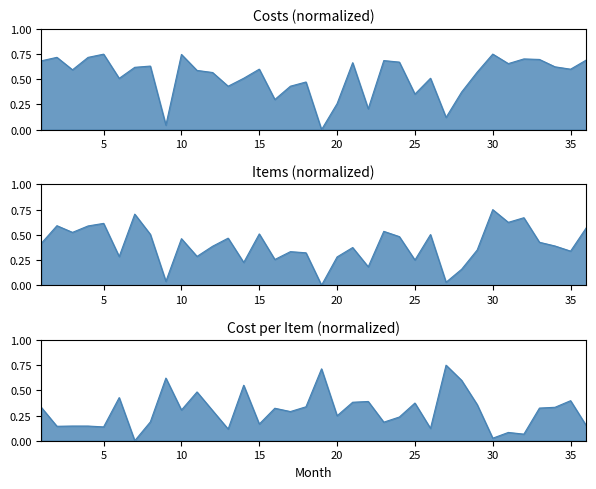

Is it true that the value at 8 is 1.0?

False